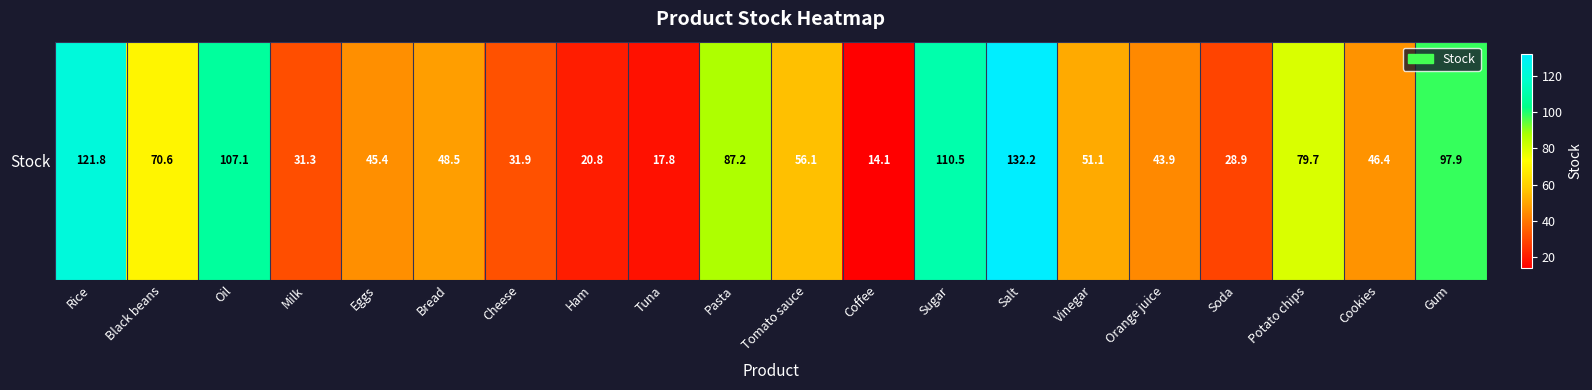

Rank the categories by value from highest to lowest.

Salt, Rice, Sugar, Oil, Gum, Pasta, Potato chips, Black beans, Tomato sauce, Vinegar, Bread, Cookies, Eggs, Orange juice, Cheese, Milk, Soda, Ham, Tuna, Coffee